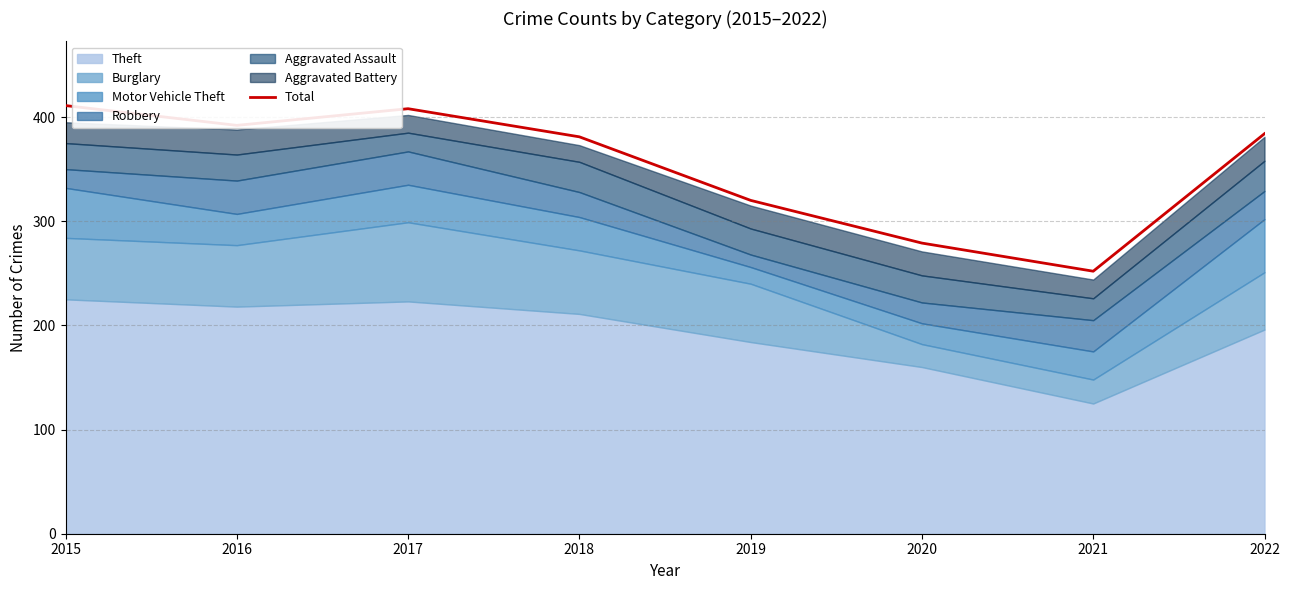

The value at 2022 is 216. True or false?

False